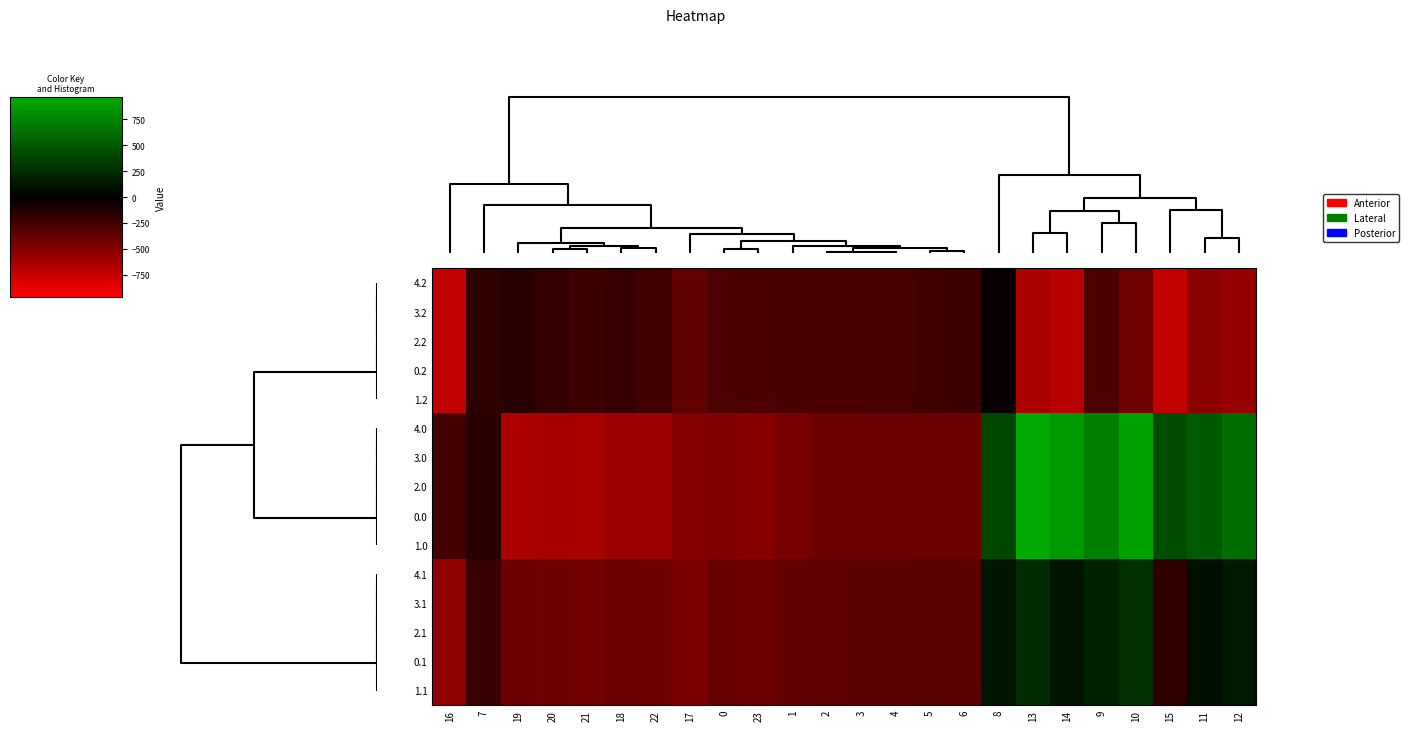

How many categories are shown in the chart?

24